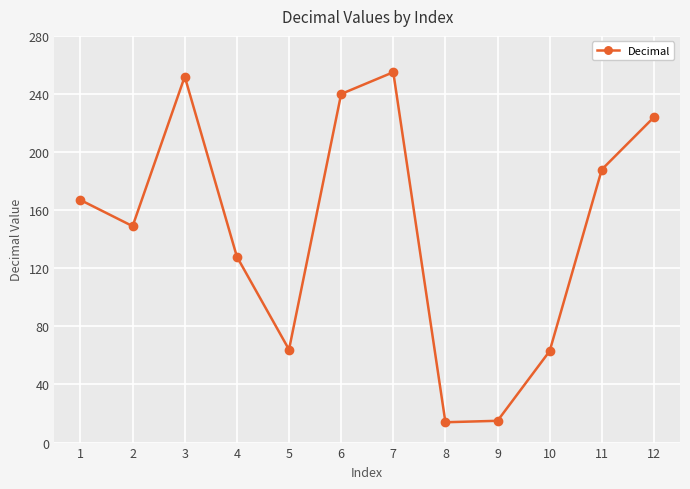

What is the sum of all values?

1759